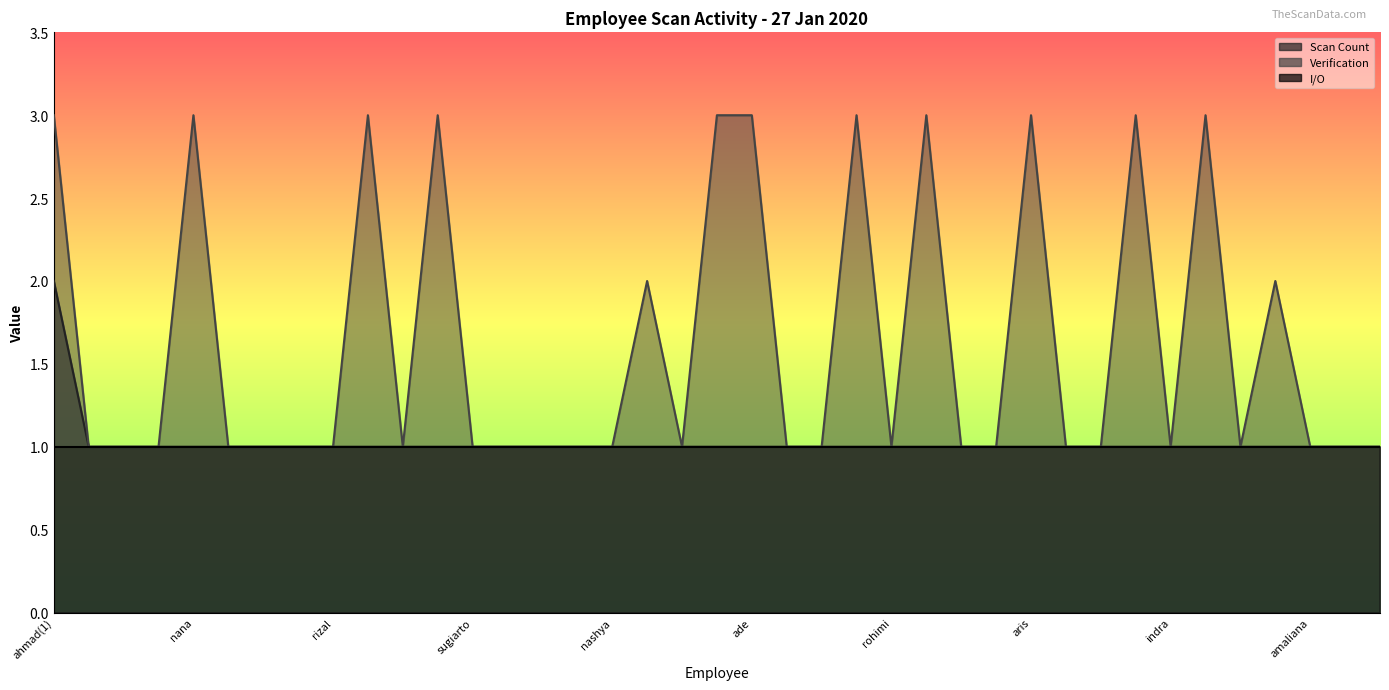

True or false: Scan Count and Verification intersect in this chart.

False